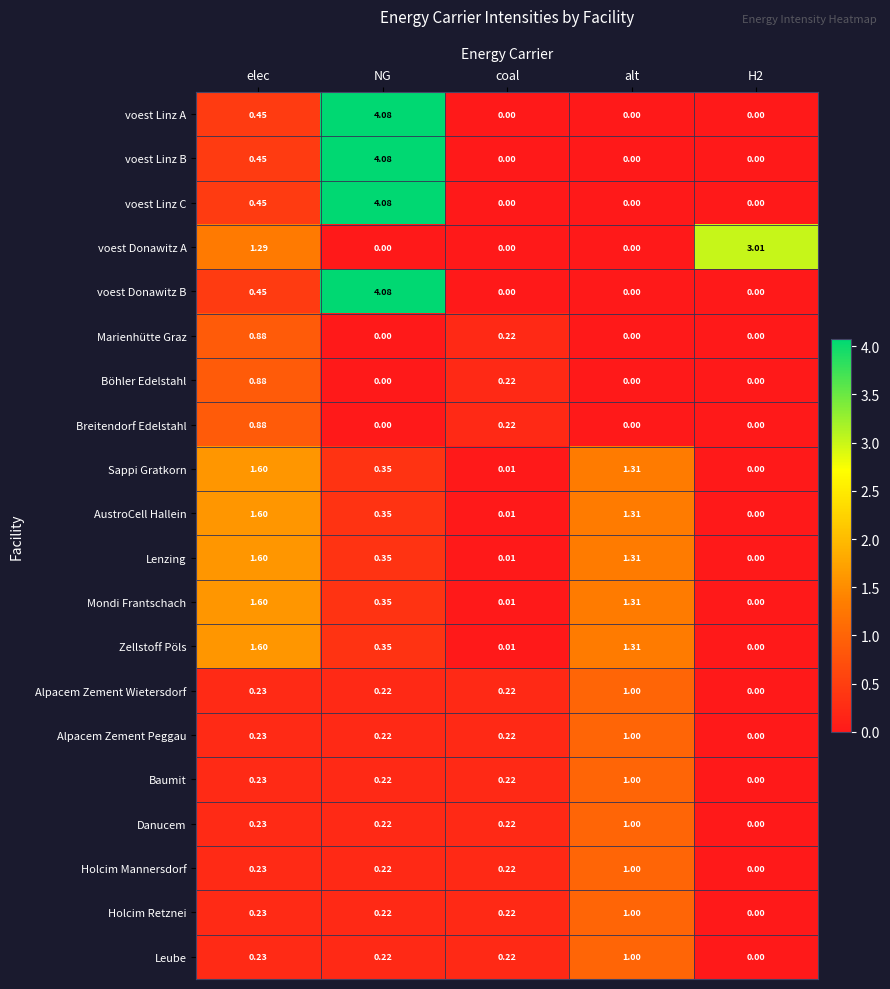

At which category is the sum across all series the highest?

NG